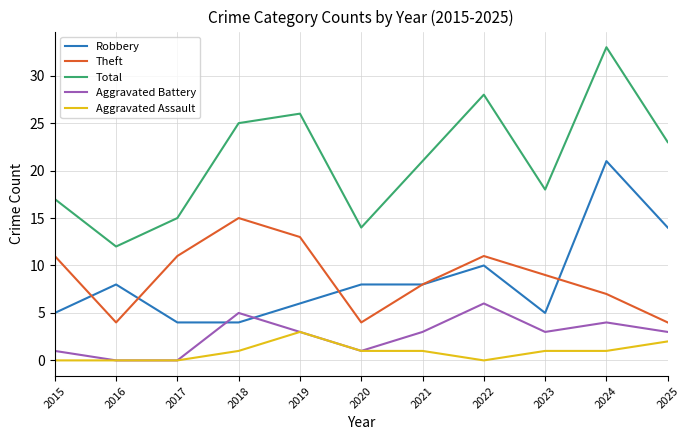

Between 2021 and 2024, which series saw the biggest shift?

Robbery